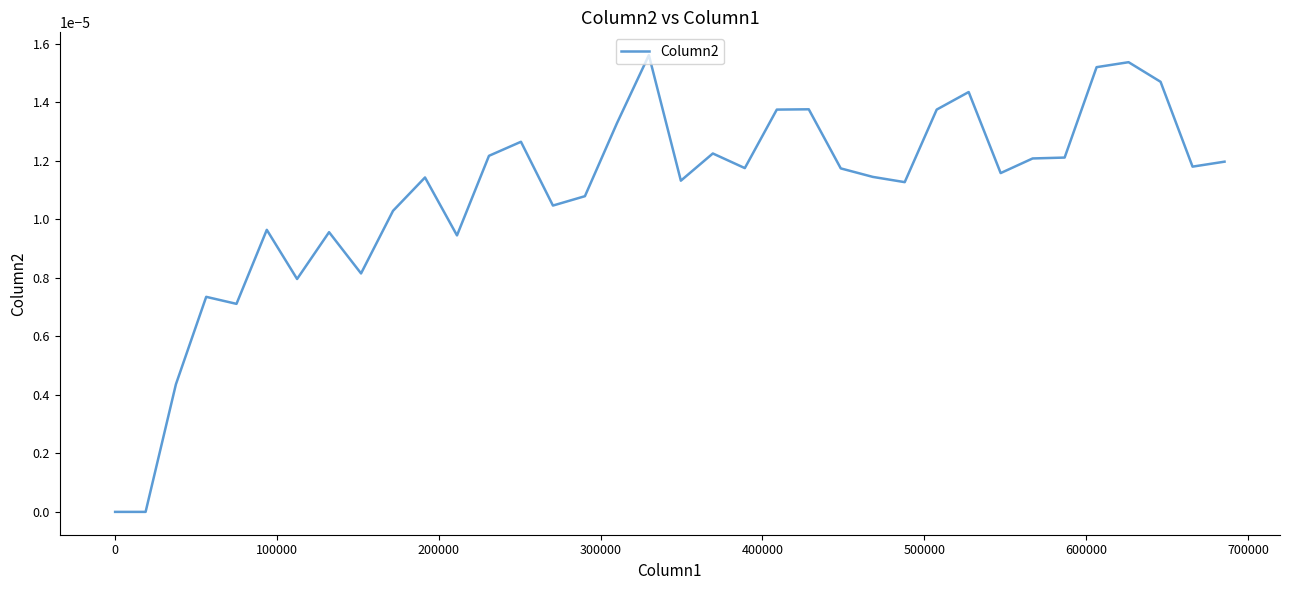

How many lines are shown in the chart?

1